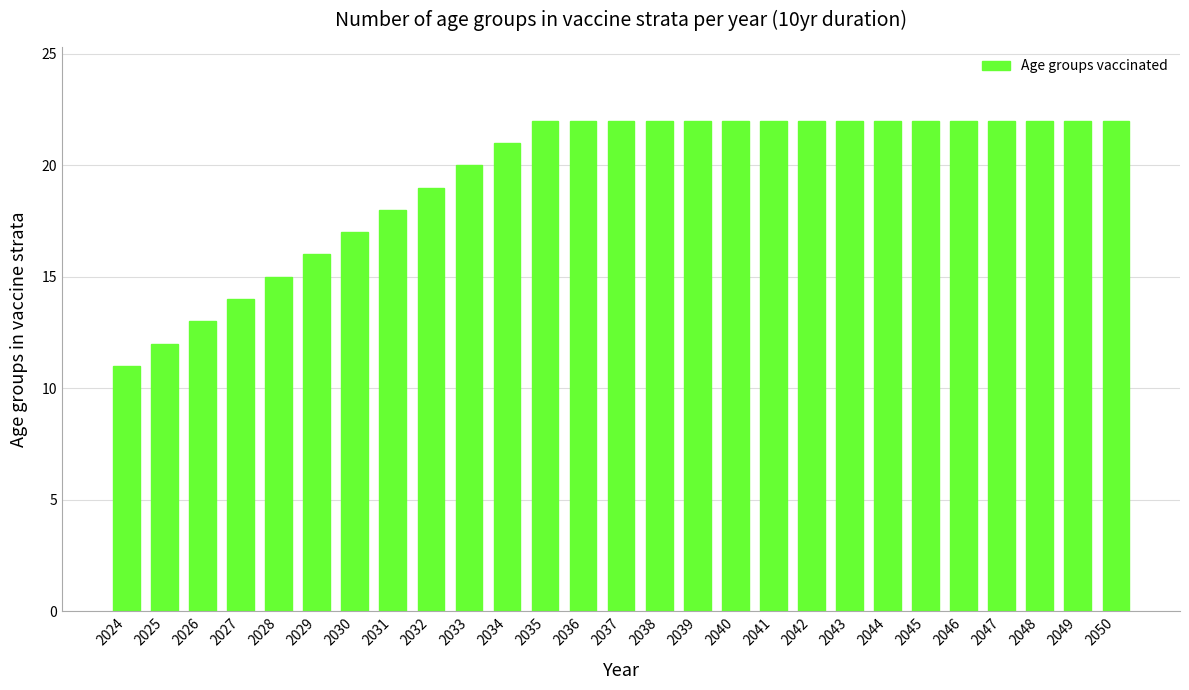

Reading right to left, list all the values displayed in this chart.

22	22	22	22	22	22	22	22	22	22	22	22	22	22	22	22	21	20	19	18	17	16	15	14	13	12	11